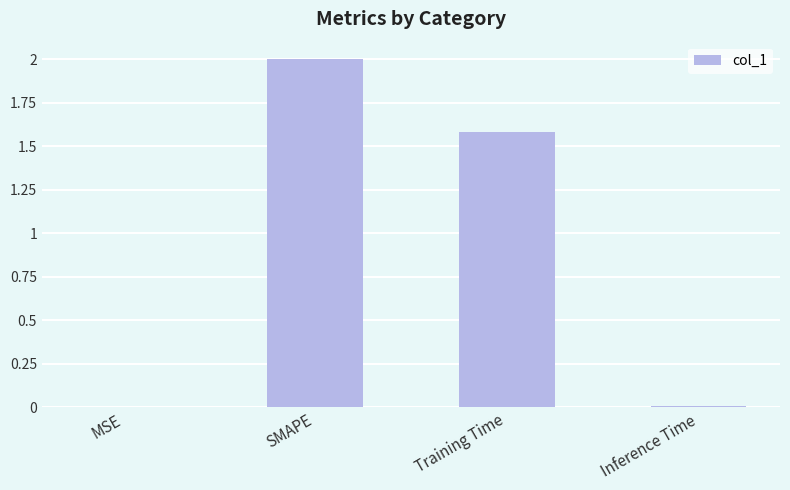

What is the sum of all values?

3.6